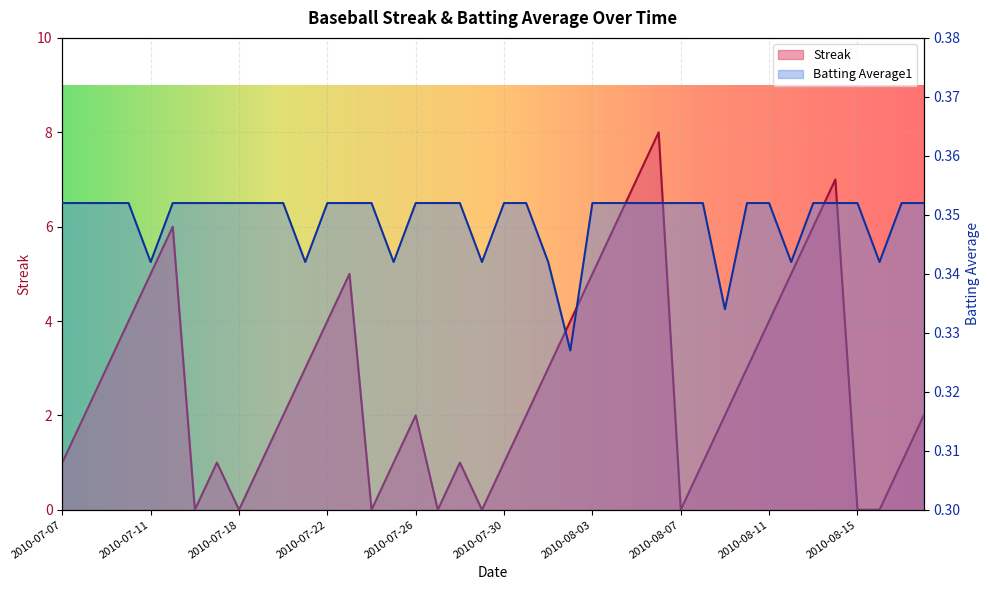

What is the sum of the Batting Average1 values at 2010-07-30 and 2010-07-18?

0.7